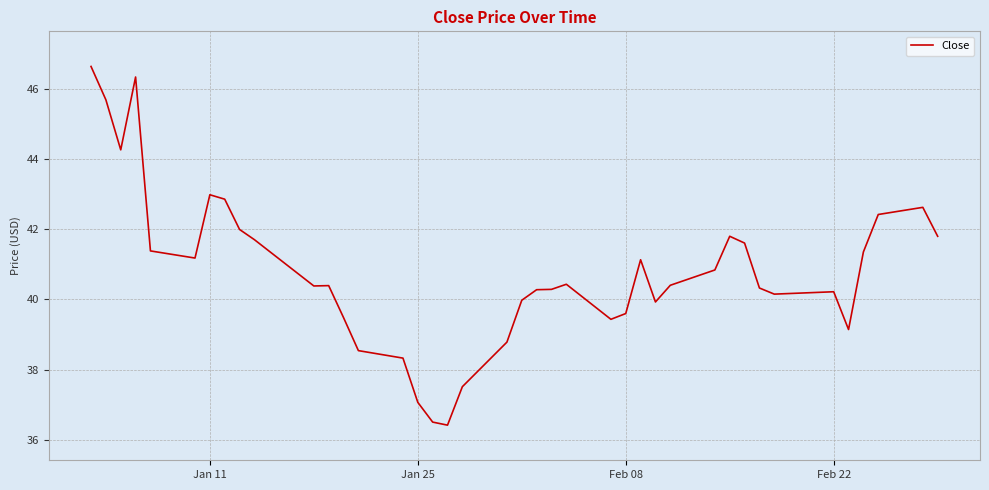

What is the difference between the maximum and minimum values?

10.2